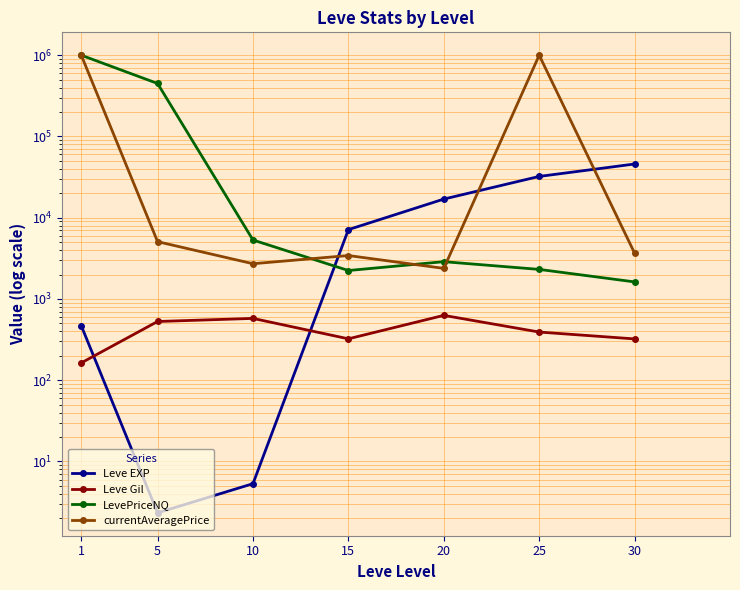

Where is the first local minimum for Leve EXP?

5